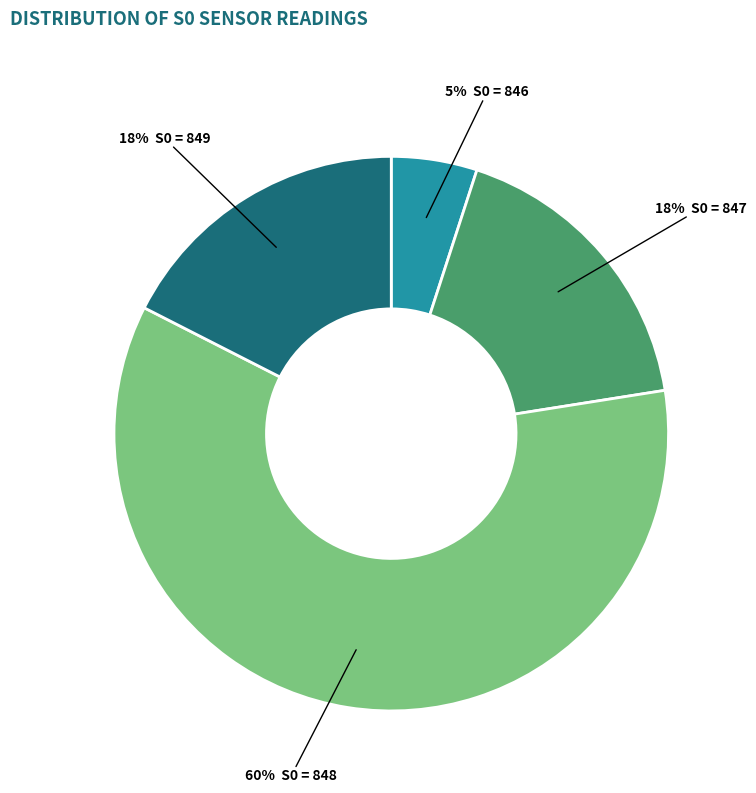

To the nearest percent, what is the difference between the largest and smallest slice percentages?

55%